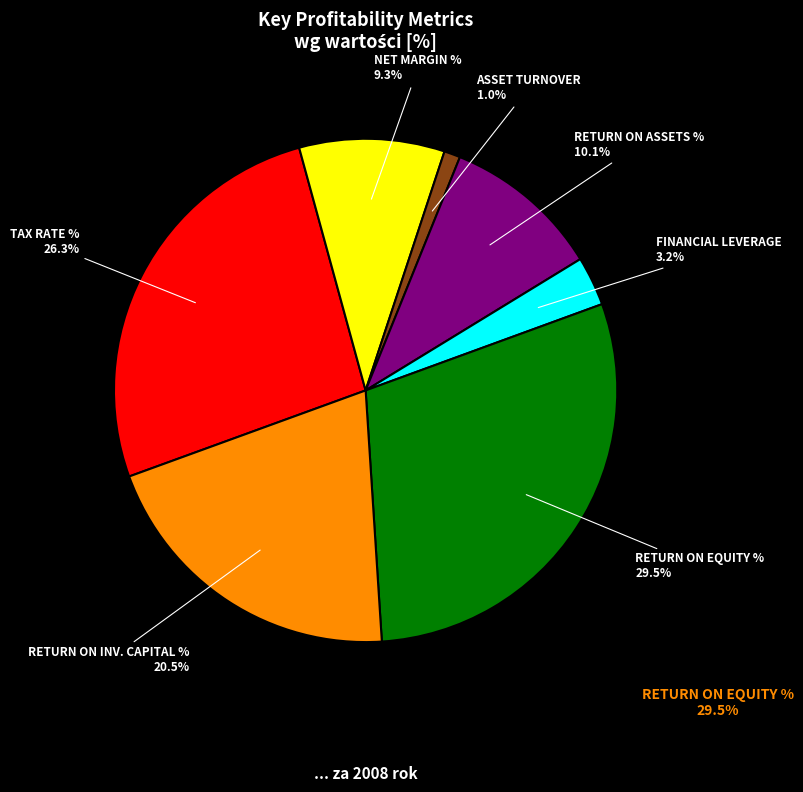

Approximately how many times larger is the value at RETURN ON INV. CAPITAL % compared to NET MARGIN %?

2.2